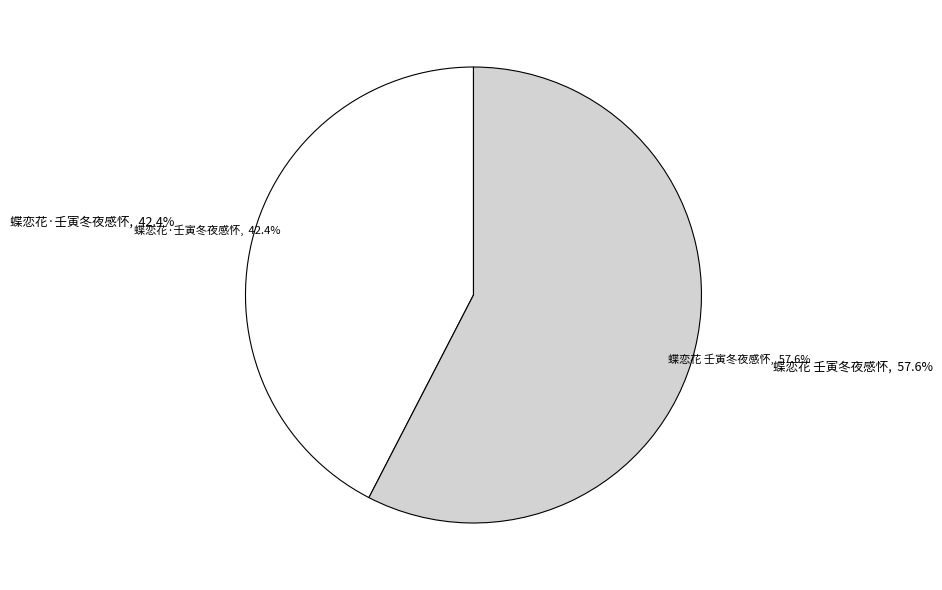

Which category accounts for the majority?

蝶恋花 壬寅冬夜感怀